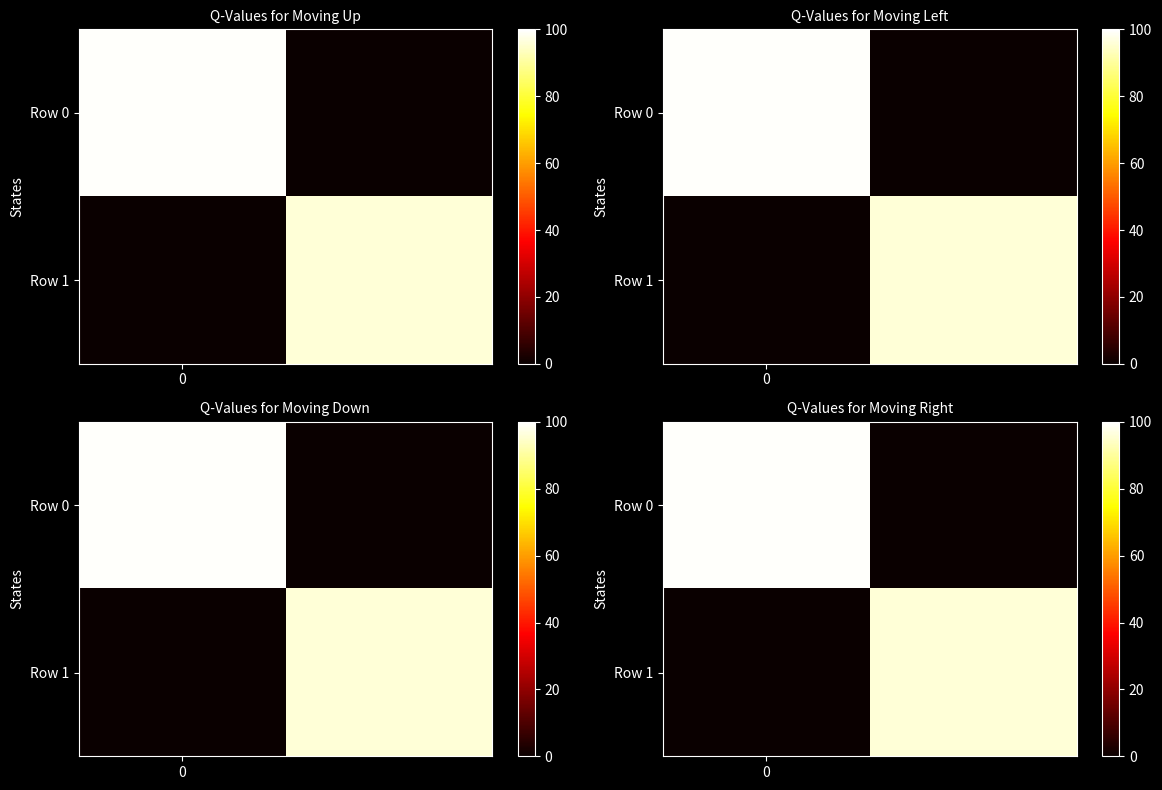

How many positive values does the row_0 series have?

1